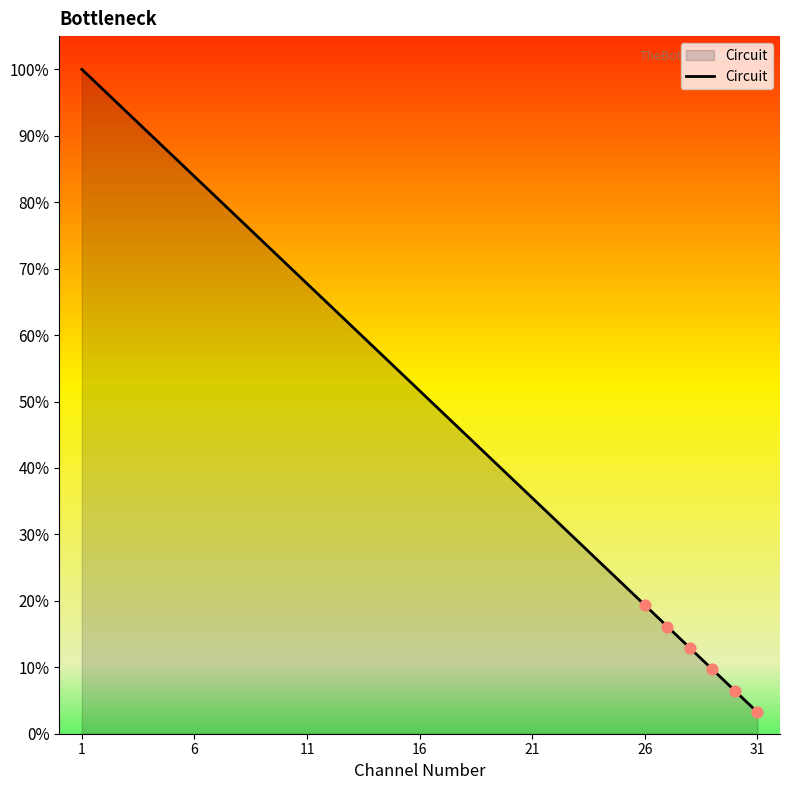

What is the difference between the maximum and minimum values?

96.8